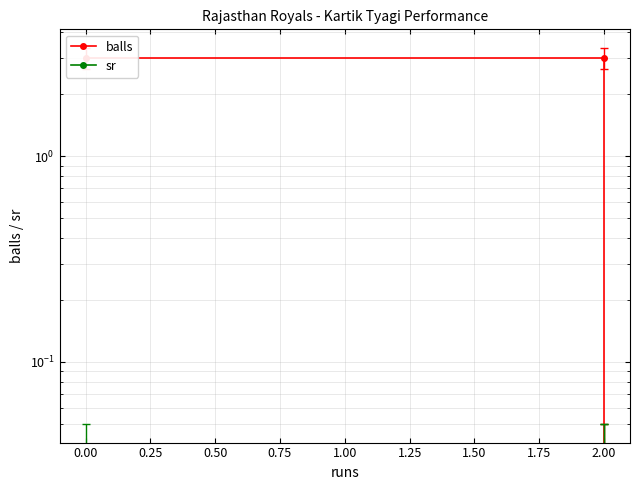

Does the chart have visible grid lines?

Yes